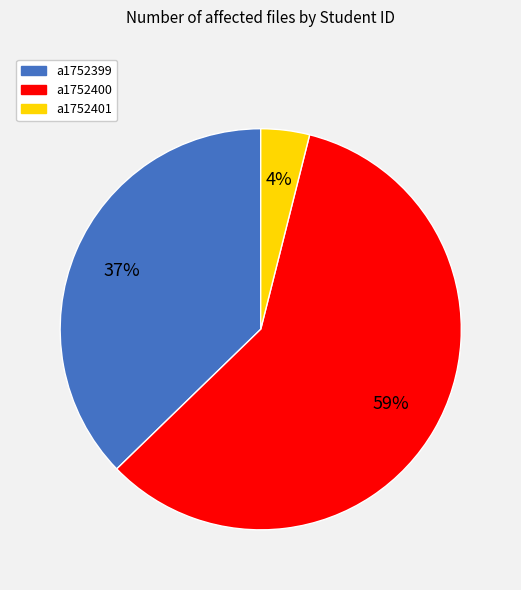

Does any single category account for the majority?

Yes